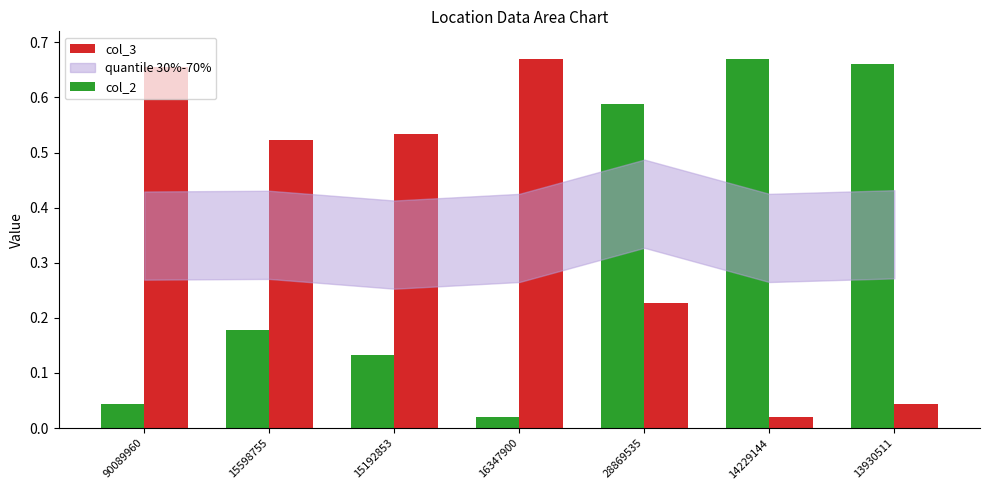

At which label does col_3 reach its peak?

16347900